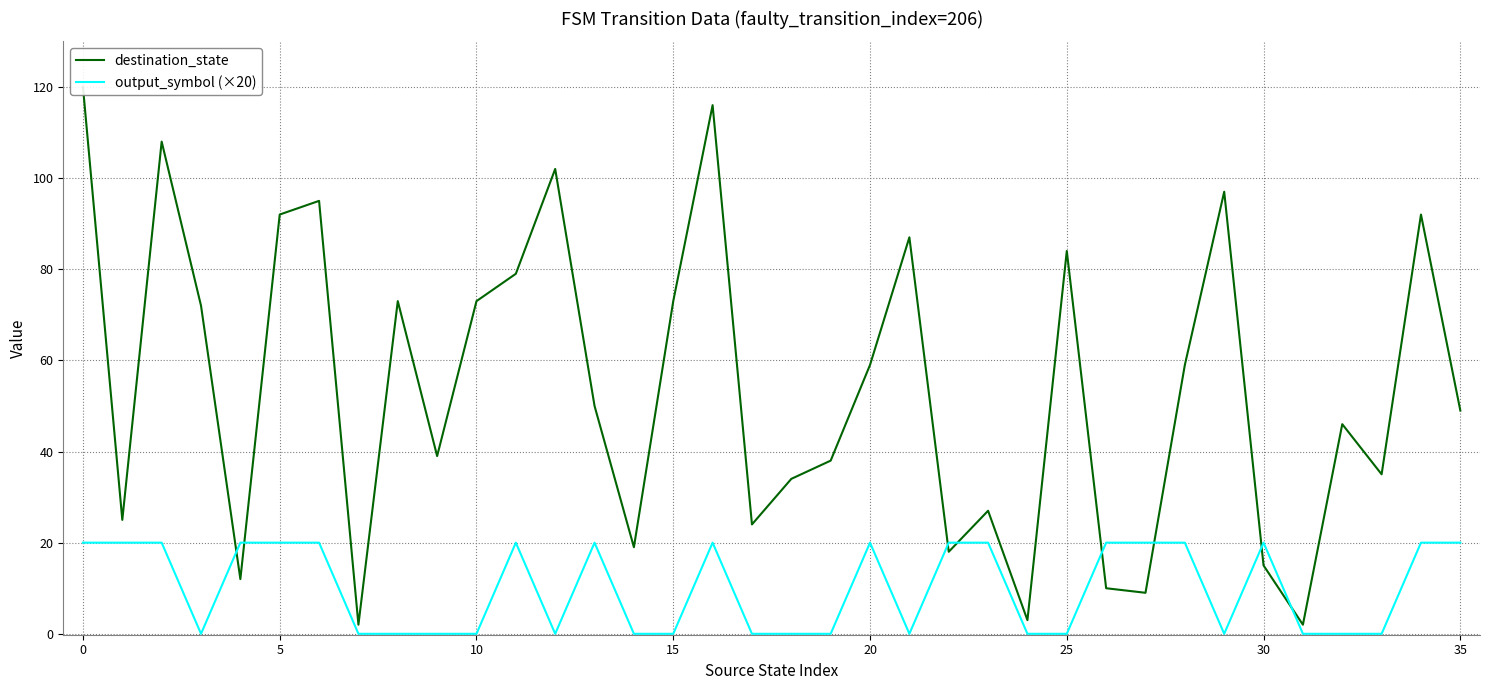

Is the value of destination_state at 34 greater than the value of output_symbol (×20) at 30?

Yes